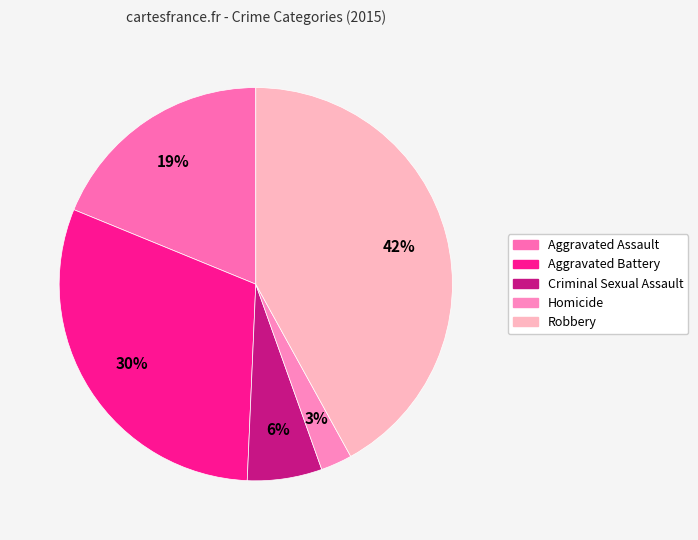

Does Criminal Sexual Assault account for over 50% of the chart?

No